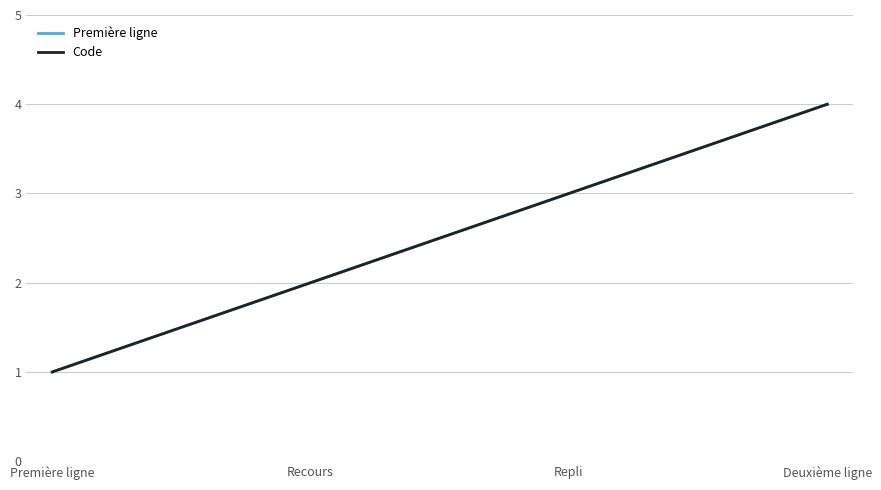

True or false: Code and Première ligne cross at least once.

False